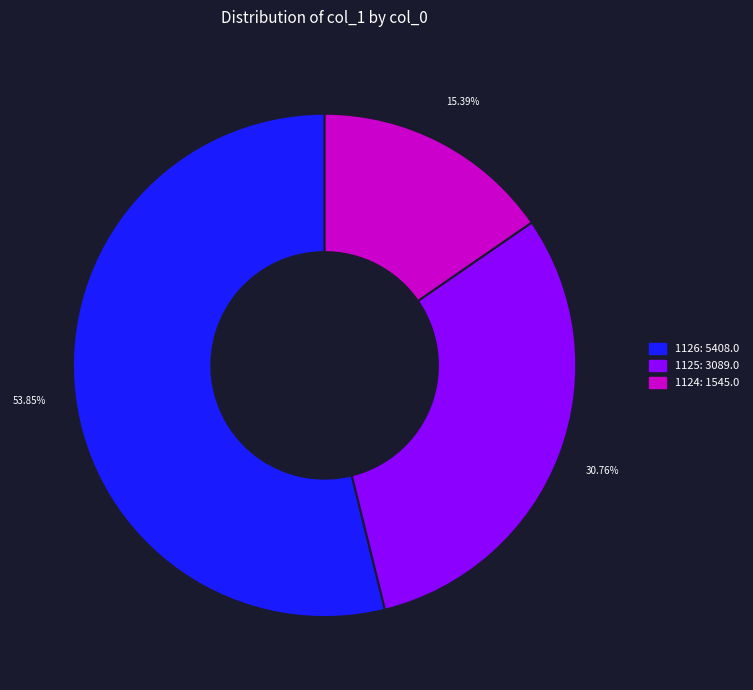

Is there any slice that represents more than half of the pie?

Yes